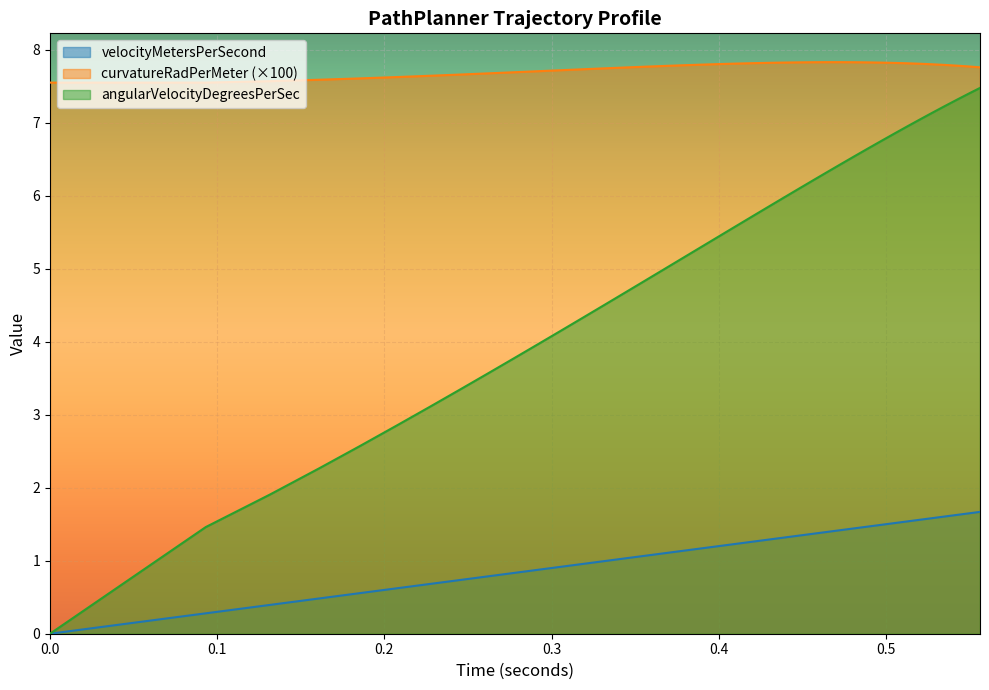

The curvatureRadPerMeter series shows 13.5 at 20. True or false?

False